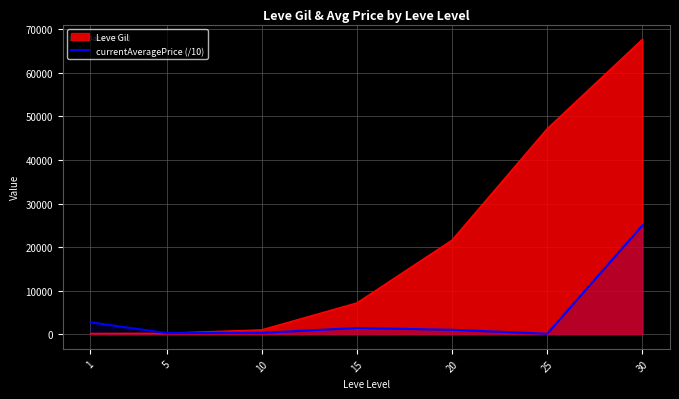

List the series in order of their overall mean, highest first.

Leve Gil, currentAveragePrice (/10)